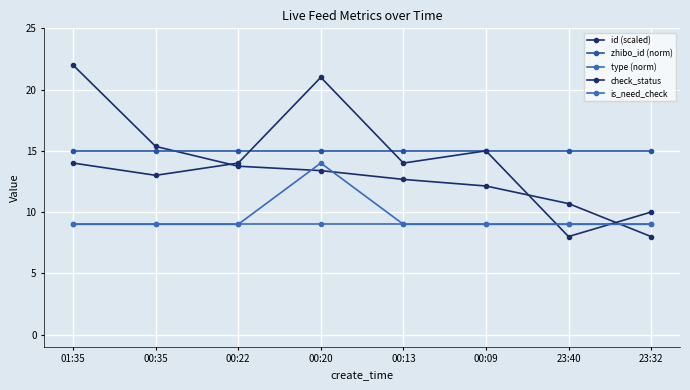

How many data points does each series have?

8